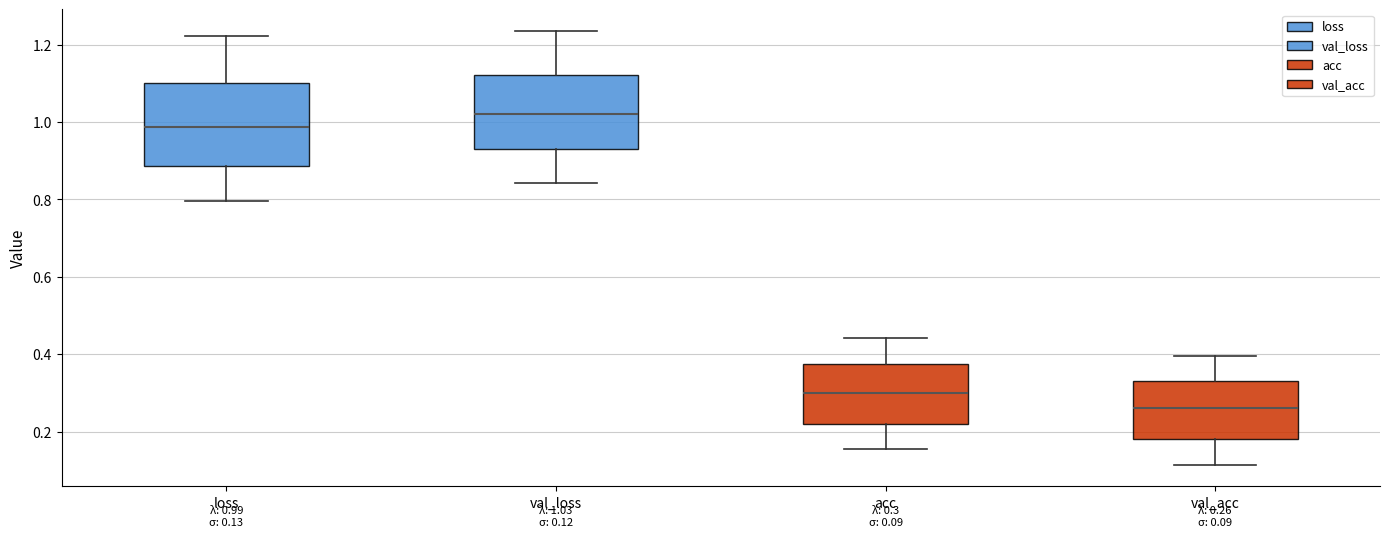

Which box's median line is the highest?

val_loss